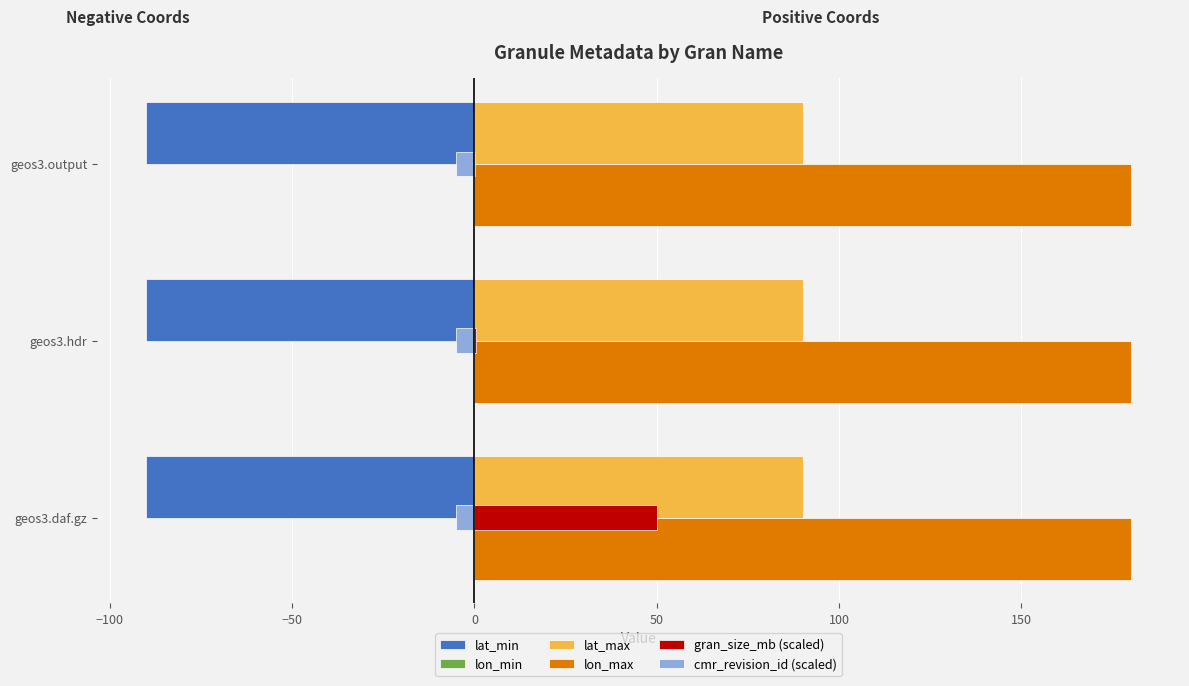

What is the greatest value displayed?

180.0